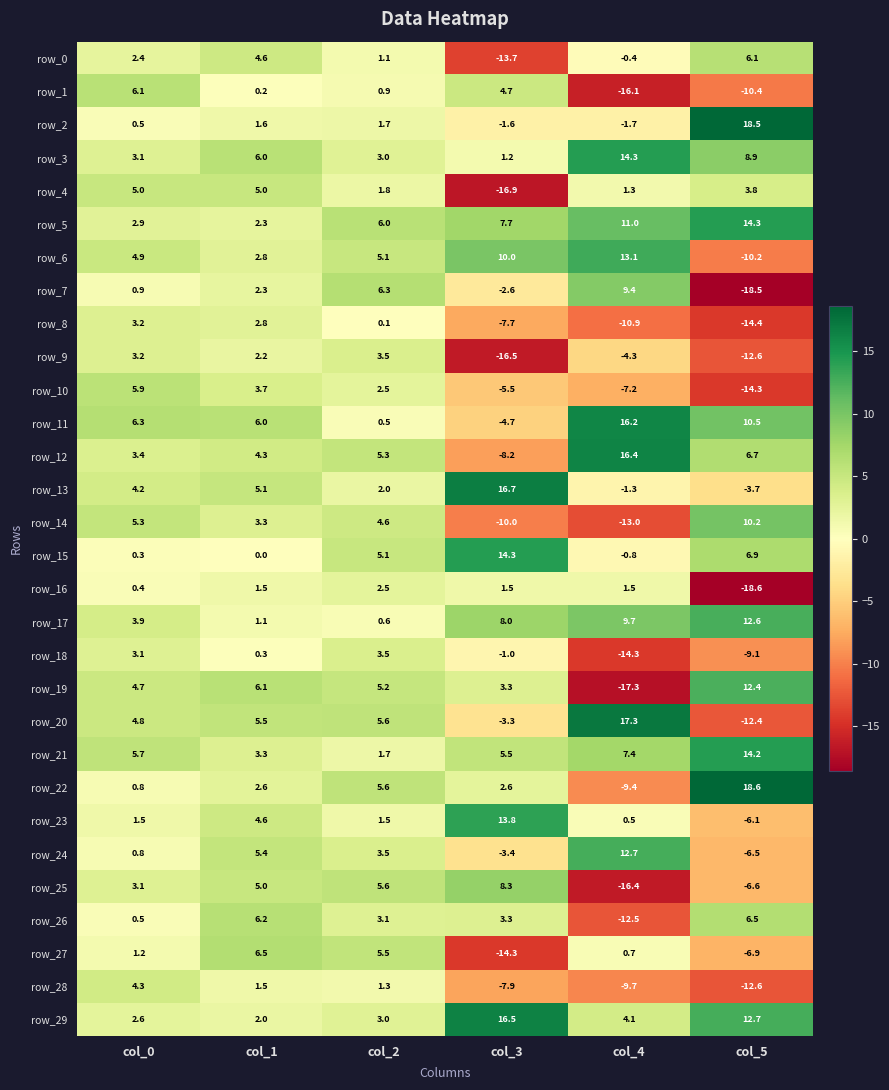

Reading right to left, what are all the values shown in this chart?

row_0: col_5=6.1	col_4=-0.4	col_3=-13.7	col_2=1.1	col_1=4.6	col_0=2.4
row_1: col_5=-10.4	col_4=-16.1	col_3=4.7	col_2=0.9	col_1=0.2	col_0=6.1
row_2: col_5=18.5	col_4=-1.7	col_3=-1.6	col_2=1.7	col_1=1.6	col_0=0.5
row_3: col_5=8.9	col_4=14.3	col_3=1.2	col_2=3.0	col_1=6.0	col_0=3.1
row_4: col_5=3.8	col_4=1.3	col_3=-16.9	col_2=1.8	col_1=5.0	col_0=5.0
row_5: col_5=14.3	col_4=11.0	col_3=7.7	col_2=6.0	col_1=2.3	col_0=2.9
row_6: col_5=-10.2	col_4=13.1	col_3=10.0	col_2=5.1	col_1=2.8	col_0=4.9
row_7: col_5=-18.5	col_4=9.4	col_3=-2.6	col_2=6.3	col_1=2.3	col_0=0.9
row_8: col_5=-14.4	col_4=-10.9	col_3=-7.7	col_2=0.1	col_1=2.8	col_0=3.2
row_9: col_5=-12.6	col_4=-4.3	col_3=-16.5	col_2=3.5	col_1=2.2	col_0=3.2
row_10: col_5=-14.3	col_4=-7.2	col_3=-5.5	col_2=2.5	col_1=3.7	col_0=5.9
row_11: col_5=10.5	col_4=16.2	col_3=-4.7	col_2=0.5	col_1=6.0	col_0=6.3
row_12: col_5=6.7	col_4=16.4	col_3=-8.2	col_2=5.3	col_1=4.3	col_0=3.4
row_13: col_5=-3.7	col_4=-1.3	col_3=16.7	col_2=2.0	col_1=5.1	col_0=4.2
row_14: col_5=10.2	col_4=-13.0	col_3=-10.0	col_2=4.6	col_1=3.3	col_0=5.3
row_15: col_5=6.9	col_4=-0.8	col_3=14.3	col_2=5.1	col_1=0.0	col_0=0.3
row_16: col_5=-18.6	col_4=1.5	col_3=1.5	col_2=2.5	col_1=1.5	col_0=0.4
row_17: col_5=12.6	col_4=9.7	col_3=8.0	col_2=0.6	col_1=1.1	col_0=3.9
row_18: col_5=-9.1	col_4=-14.3	col_3=-1.0	col_2=3.5	col_1=0.3	col_0=3.1
row_19: col_5=12.4	col_4=-17.3	col_3=3.3	col_2=5.2	col_1=6.1	col_0=4.7
row_20: col_5=-12.4	col_4=17.3	col_3=-3.3	col_2=5.6	col_1=5.5	col_0=4.8
row_21: col_5=14.2	col_4=7.4	col_3=5.5	col_2=1.7	col_1=3.3	col_0=5.7
row_22: col_5=18.6	col_4=-9.4	col_3=2.6	col_2=5.6	col_1=2.6	col_0=0.8
row_23: col_5=-6.1	col_4=0.5	col_3=13.8	col_2=1.5	col_1=4.6	col_0=1.5
row_24: col_5=-6.5	col_4=12.7	col_3=-3.4	col_2=3.5	col_1=5.4	col_0=0.8
row_25: col_5=-6.6	col_4=-16.4	col_3=8.3	col_2=5.6	col_1=5.0	col_0=3.1
row_26: col_5=6.5	col_4=-12.5	col_3=3.3	col_2=3.1	col_1=6.2	col_0=0.5
row_27: col_5=-6.9	col_4=0.7	col_3=-14.3	col_2=5.5	col_1=6.5	col_0=1.2
row_28: col_5=-12.6	col_4=-9.7	col_3=-7.9	col_2=1.3	col_1=1.5	col_0=4.3
row_29: col_5=12.7	col_4=4.1	col_3=16.5	col_2=3.0	col_1=2.0	col_0=2.6